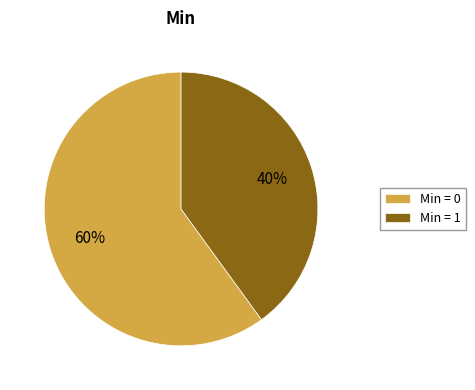

Count the number of slices in the pie.

2